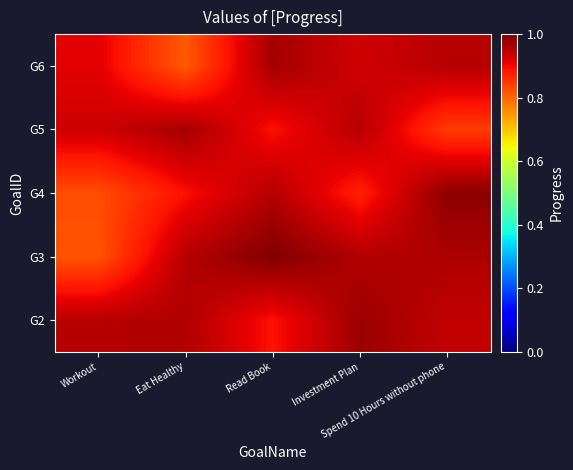

At how many categories does at least one series exceed 0?

5